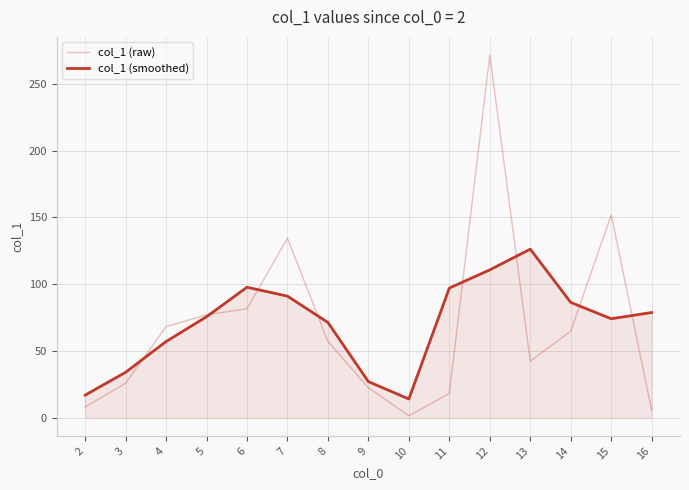

Which series ends up on top after the final intersection of col_1 (raw) and col_1 (smoothed)?

col_1 (smoothed)